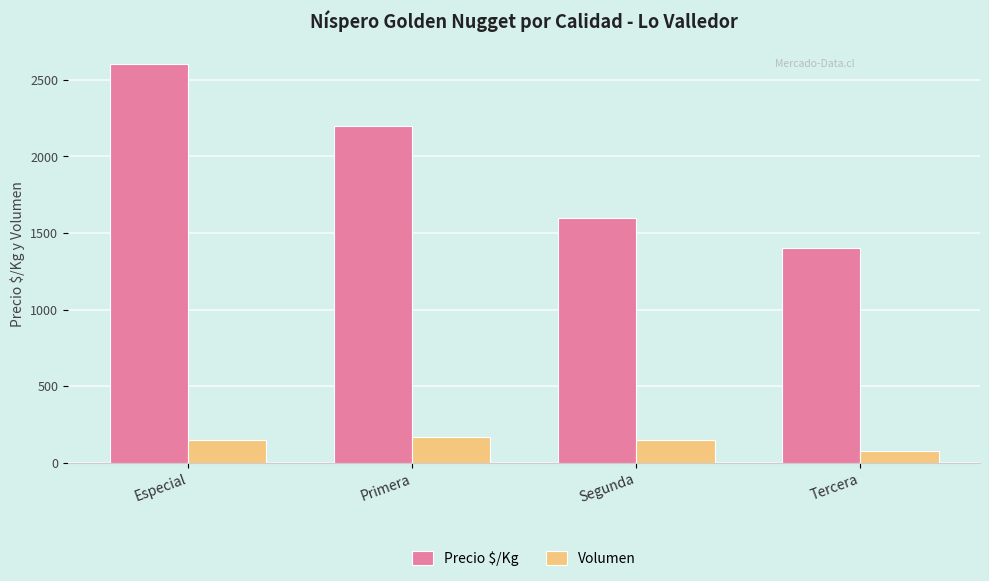

What are all the series names shown in the legend?

Precio $/Kg, Volumen